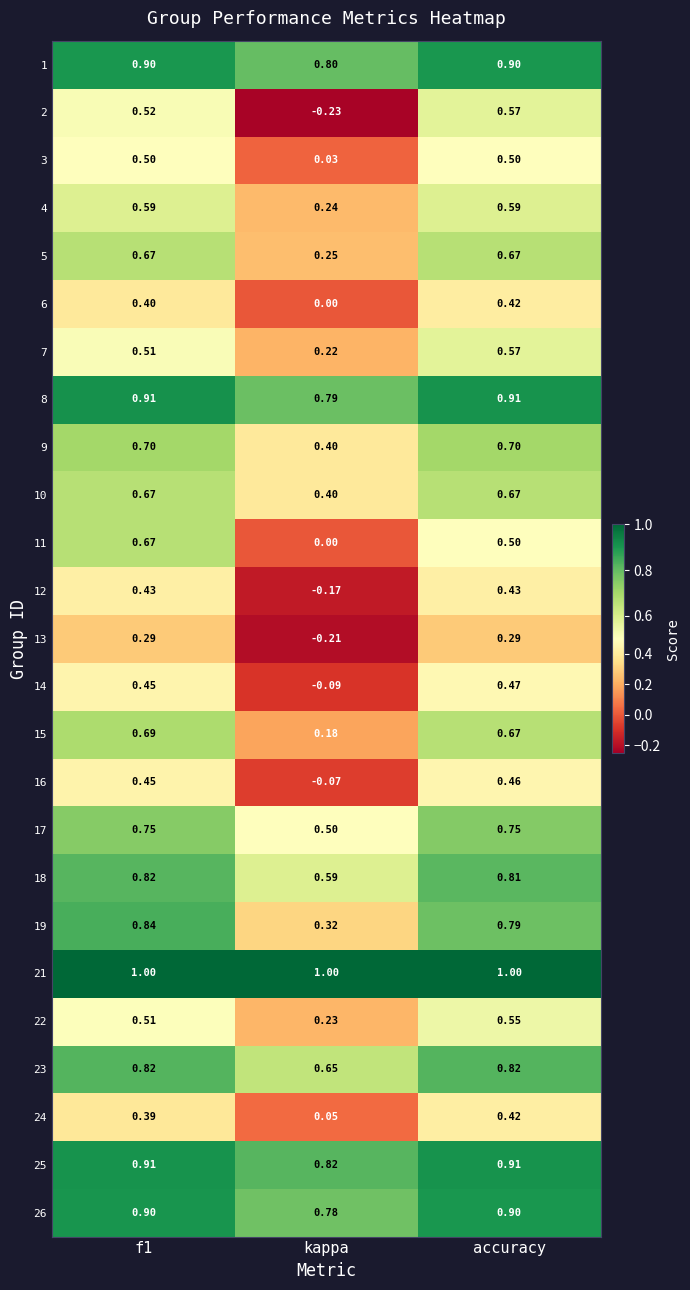

At which category does the chart reach its minimum across all series?

kappa